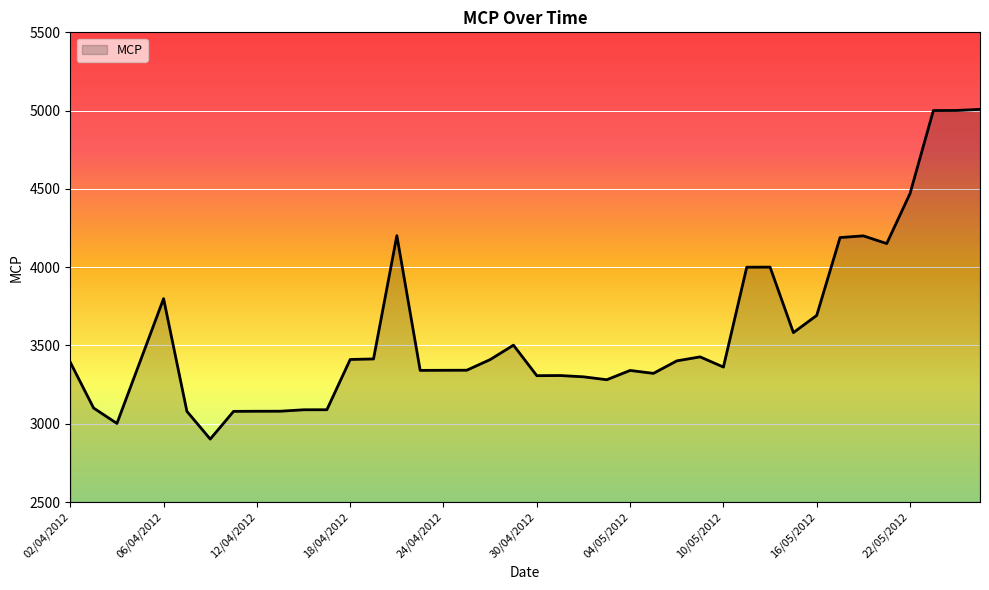

What is the difference between the maximum and minimum values?

2106.2